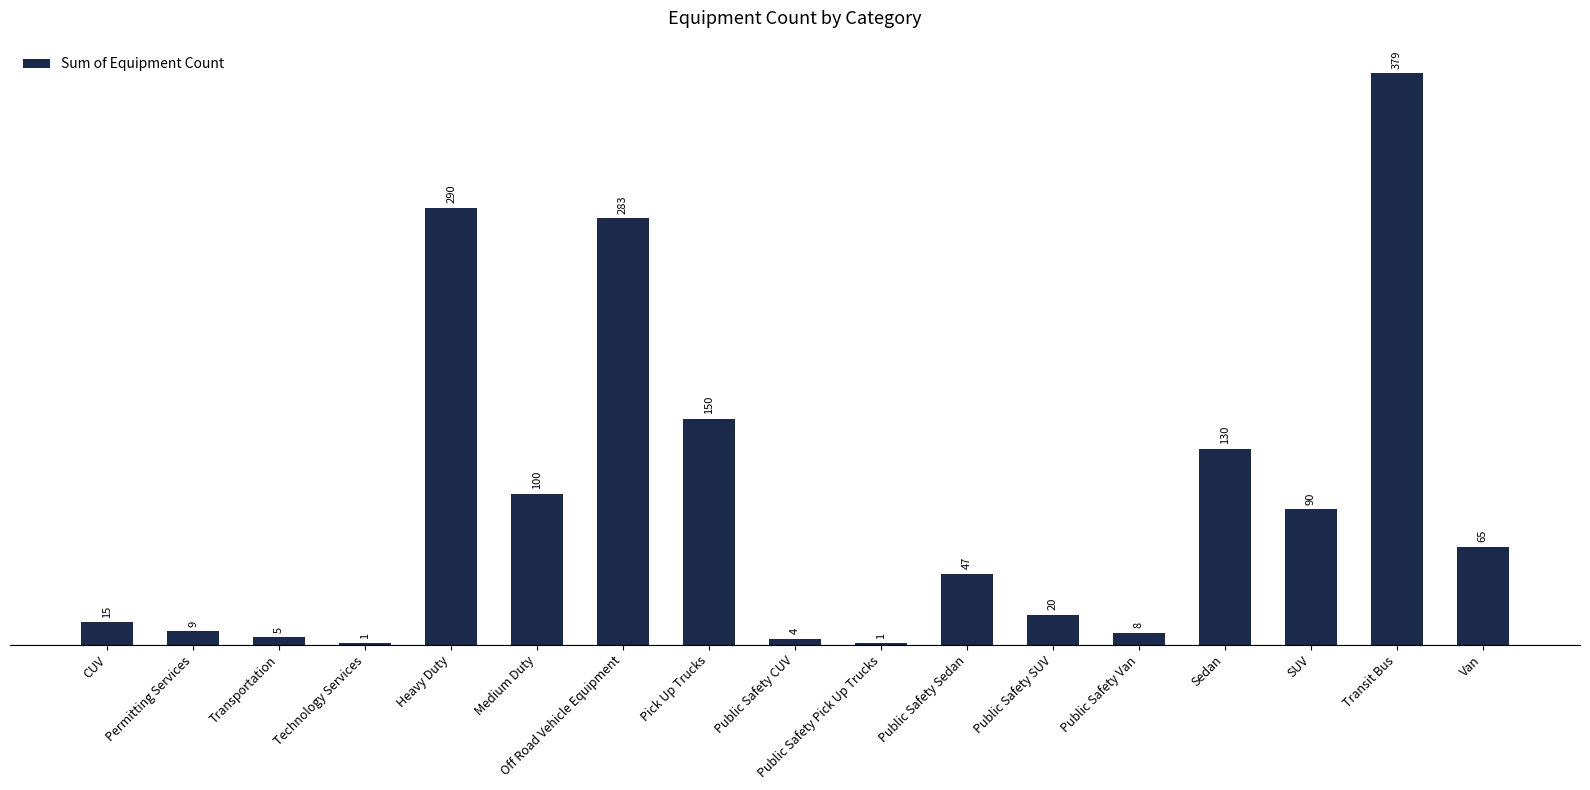

Which category has the highest value across all series?

Transit Bus